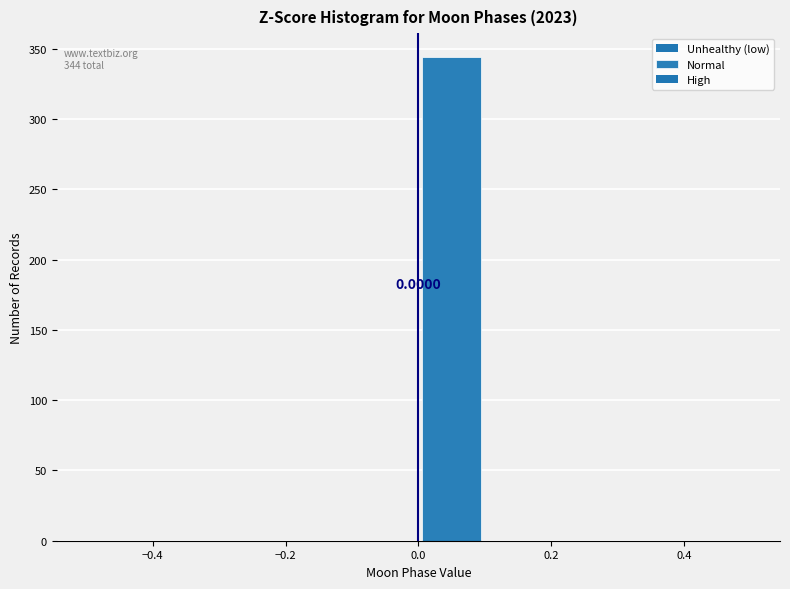

Which range on the x-axis has the tallest bar?

0.0 to 0.1